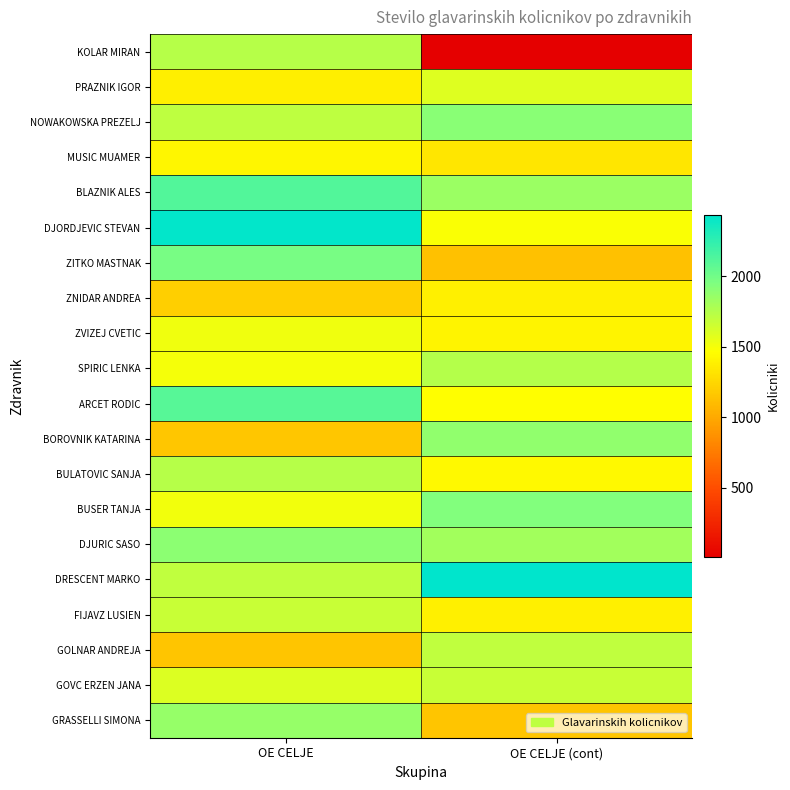

What is the maximum value shown in the chart?

2435.2